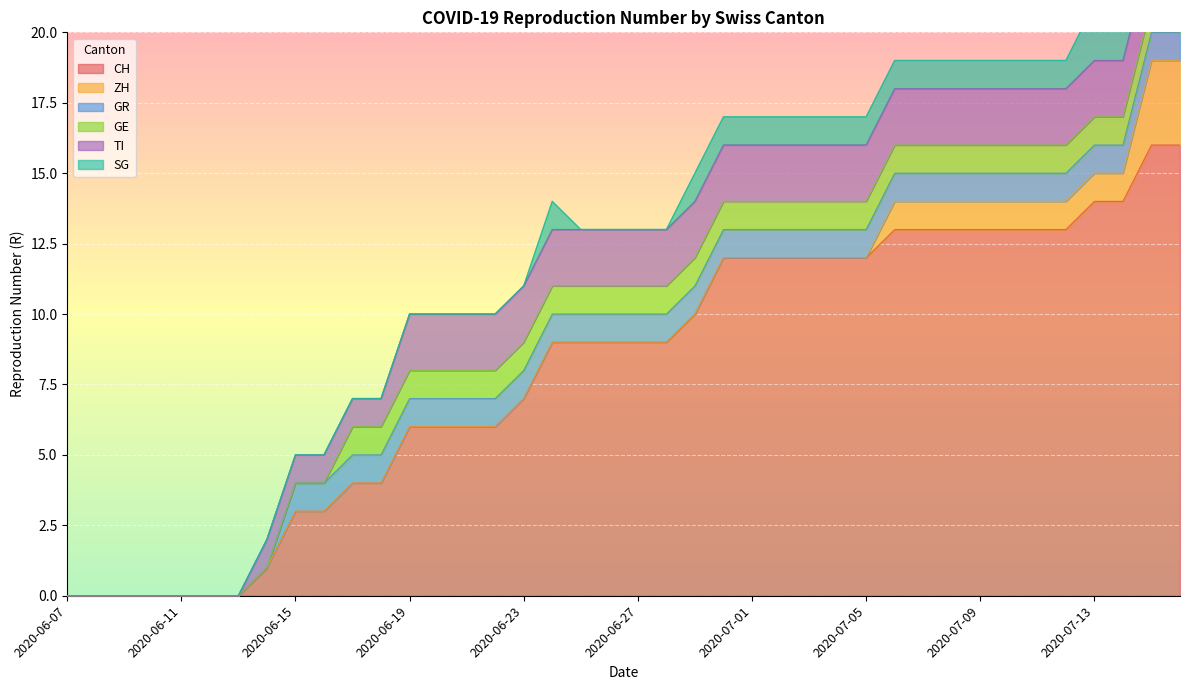

What is the total value across all series at 2020-07-02?

17